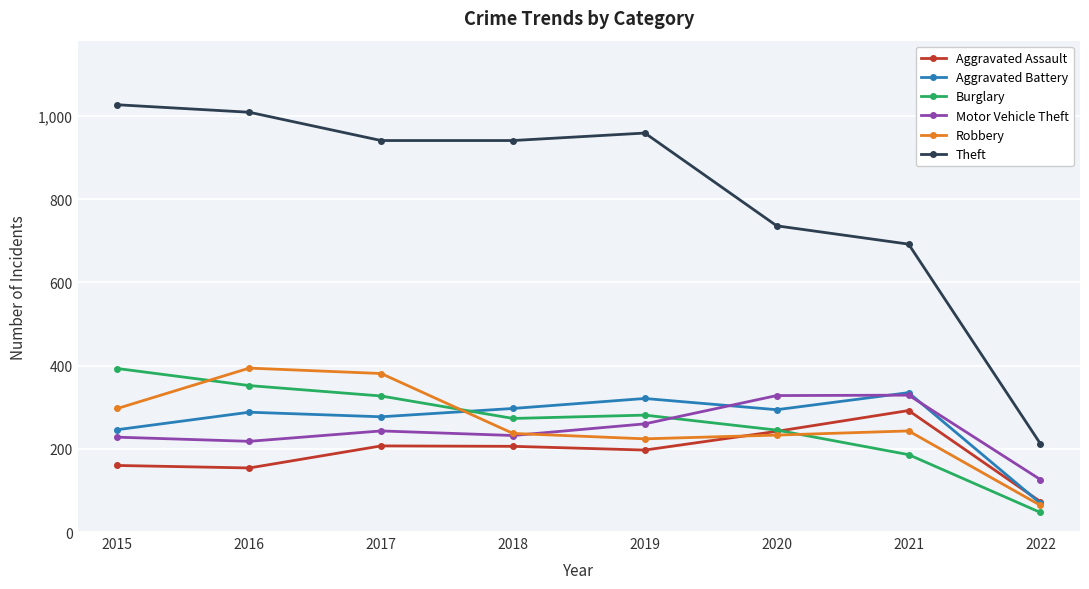

How many interior local peaks does the Robbery series have?

2